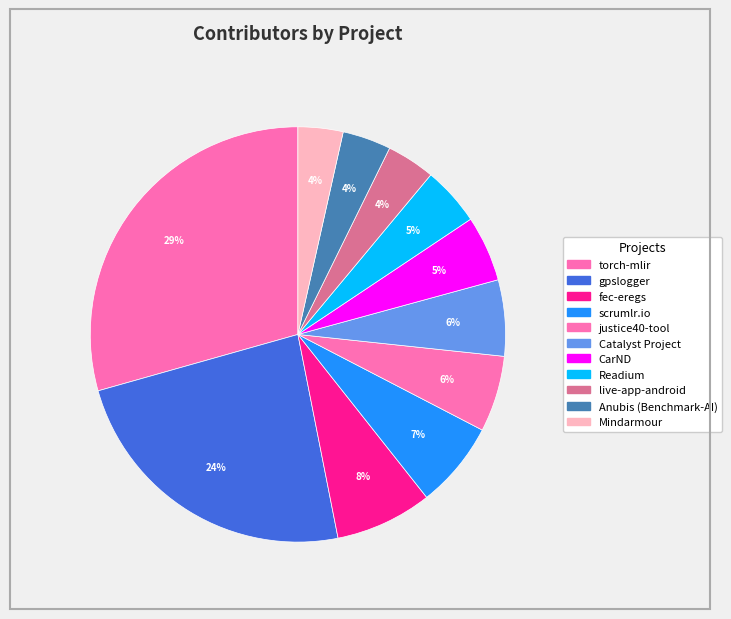

Combined, do CarND and gpslogger account for over 50%?

No